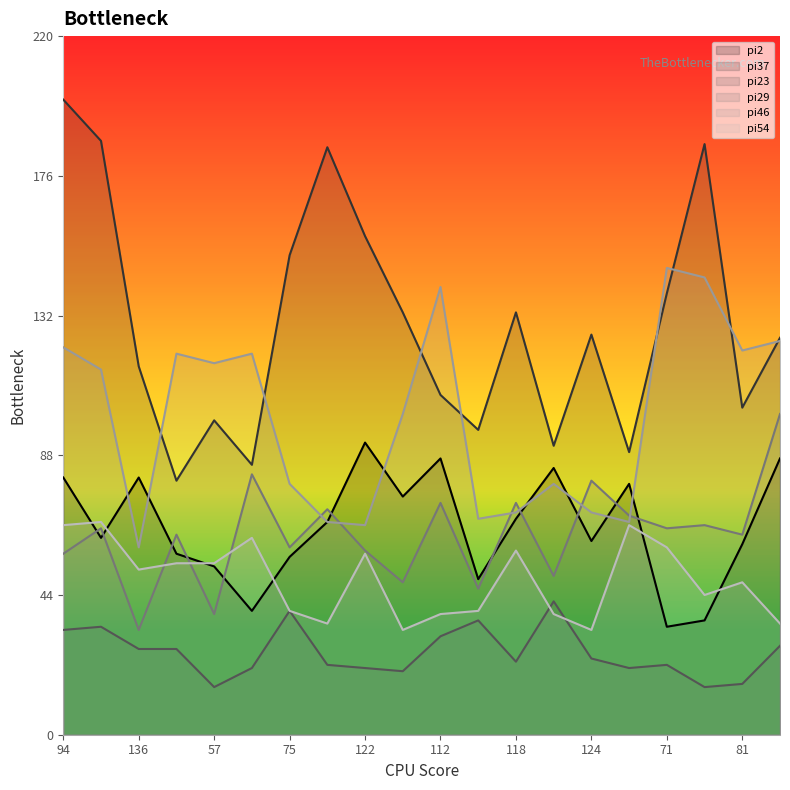

Which series has the largest range (max minus min)?

pi37